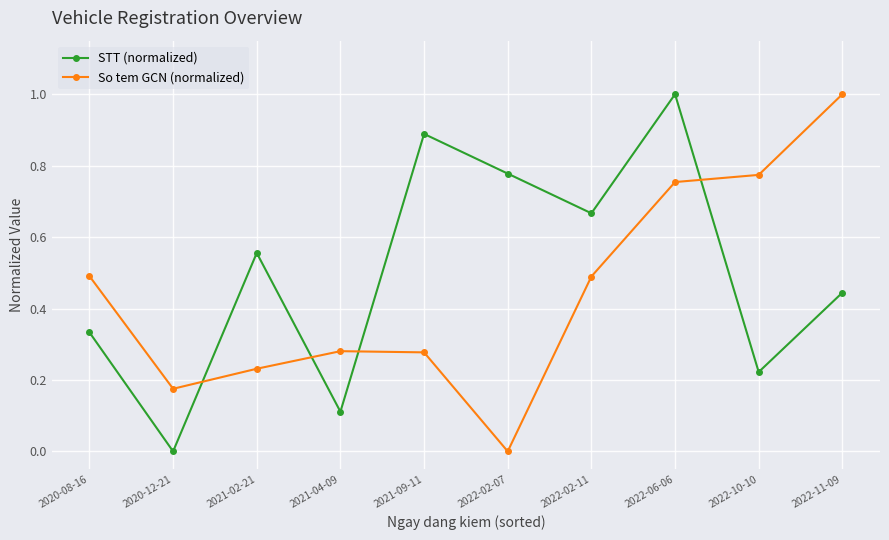

What is the greatest value displayed?

1.0